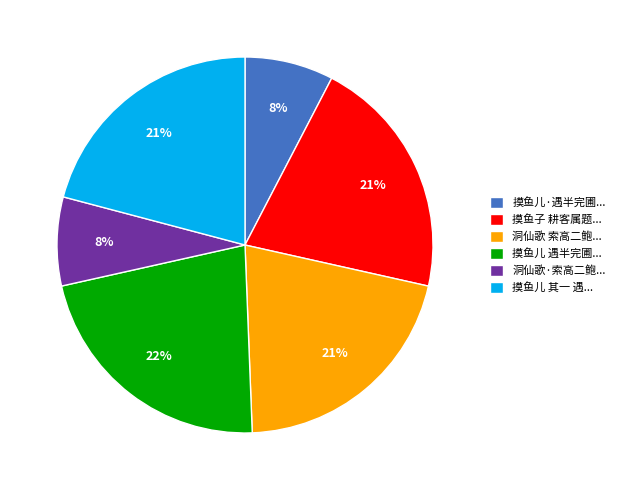

True or false: 摸鱼子 耕客属题... accounts for 21% of the total.

True